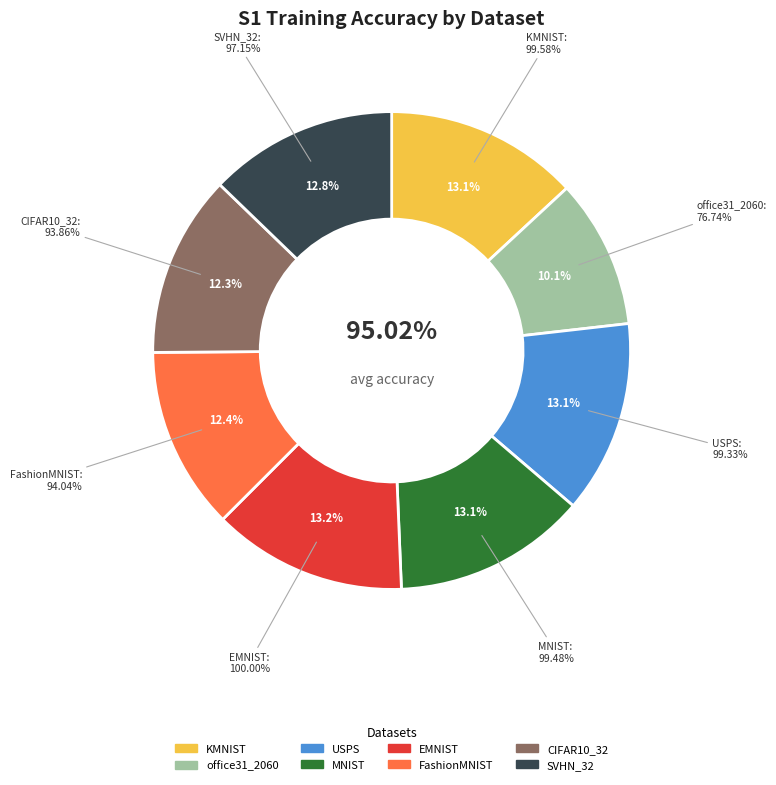

The KMNIST slice represents 13% of the pie. True or false?

True